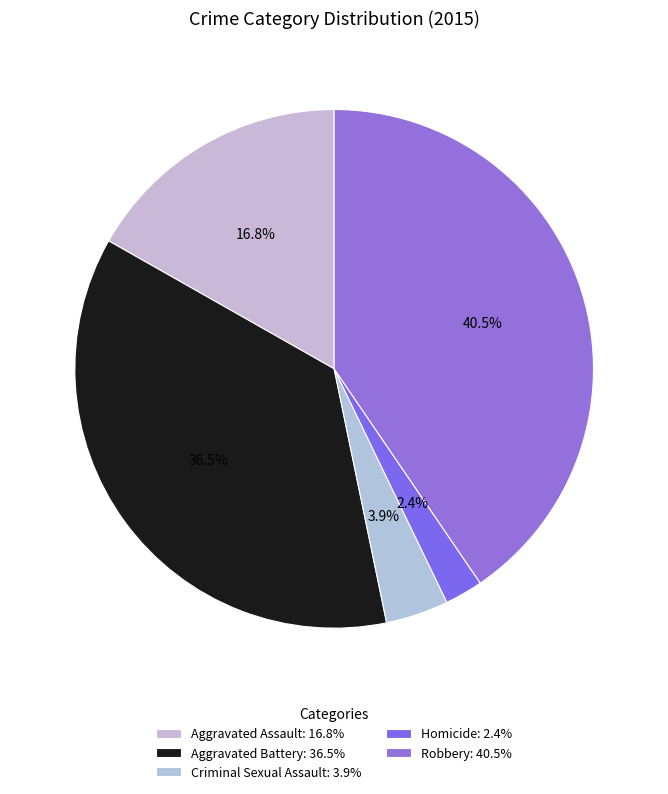

What is the largest slice in the pie chart?

Robbery